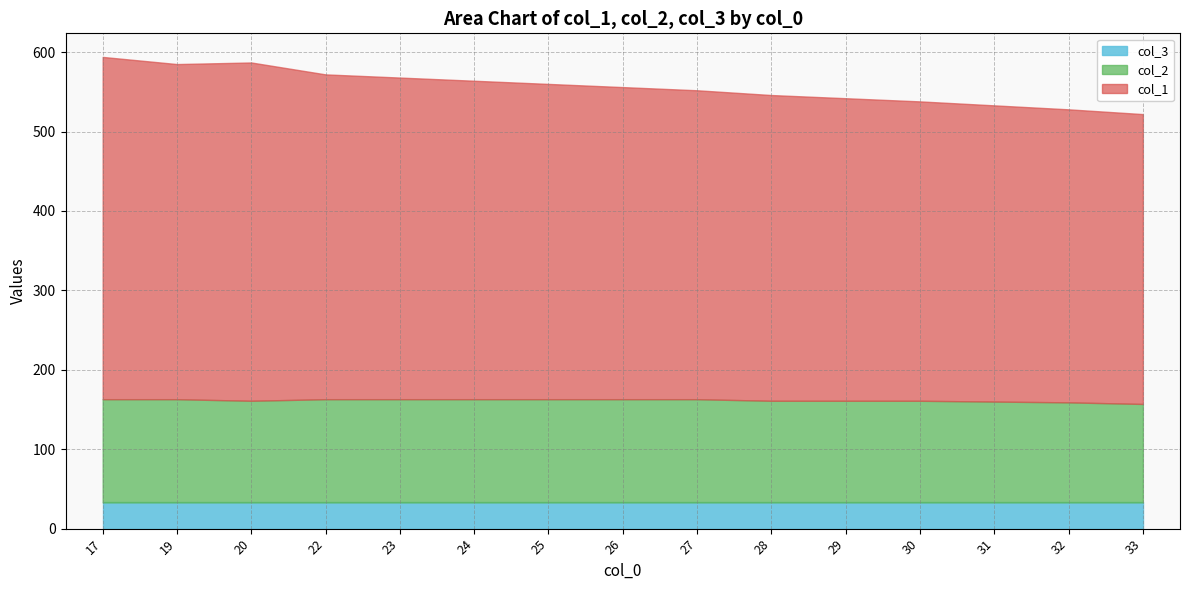

What is the value of the col_2 point at the 11th from the left?

128